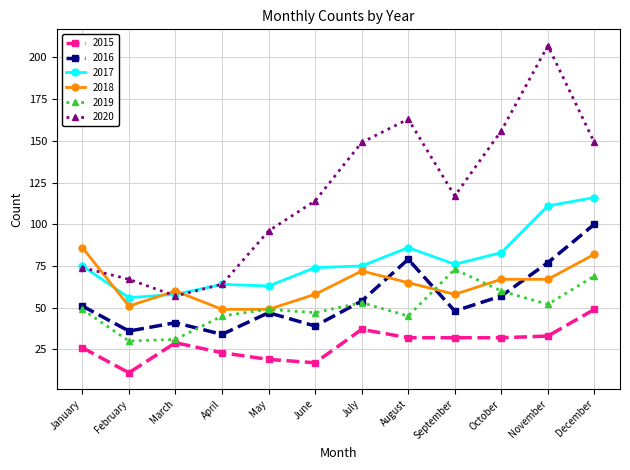

At which category is the sum across all series the highest?

December